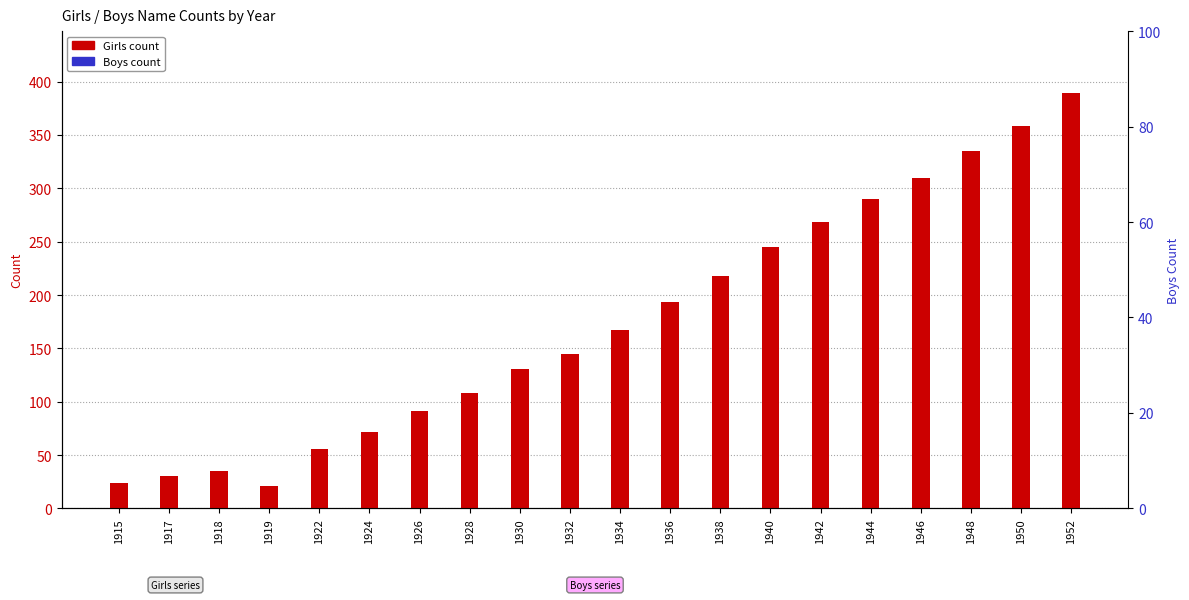

Reading left to right, extract all data points from this chart.

Girls: 24	30	35	21	56	72	91	108	131	145	167	193	218	245	268	290	310	335	358	389
Boys: 0	0	0	0	0	0	0	0	0	0	0	0	0	0	0	0	0	0	0	0